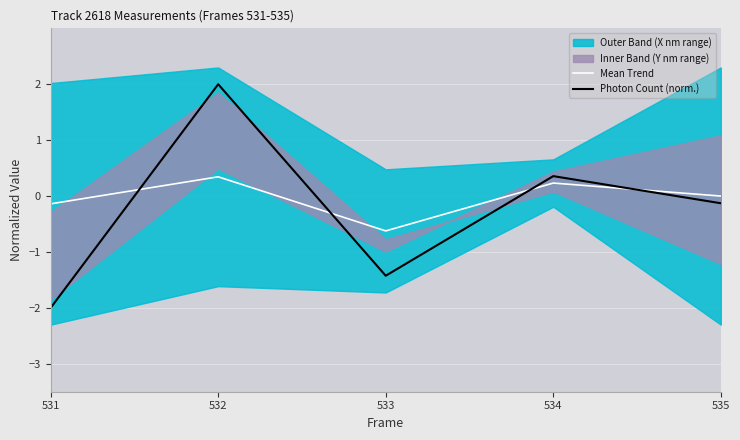

At which label is Photon Count (norm.) closest to 0?

535